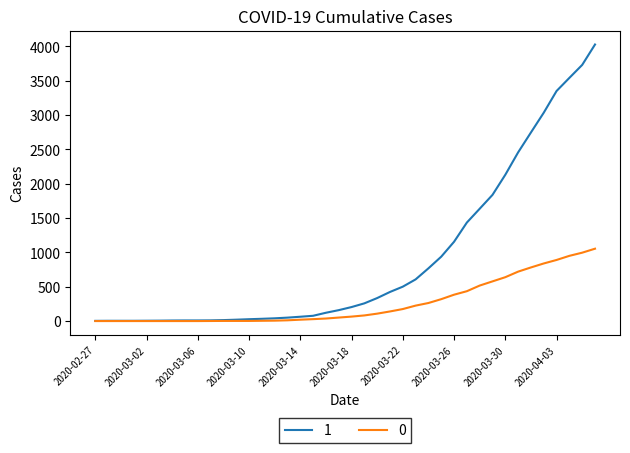

What is the average value of the 1 series?

895